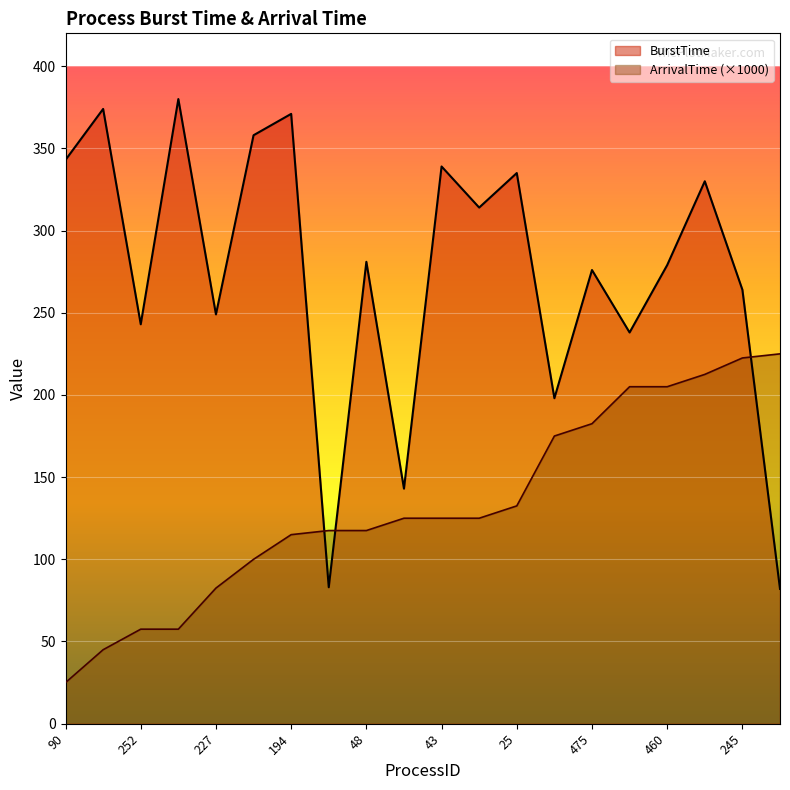

Count the number of data series in this chart.

2